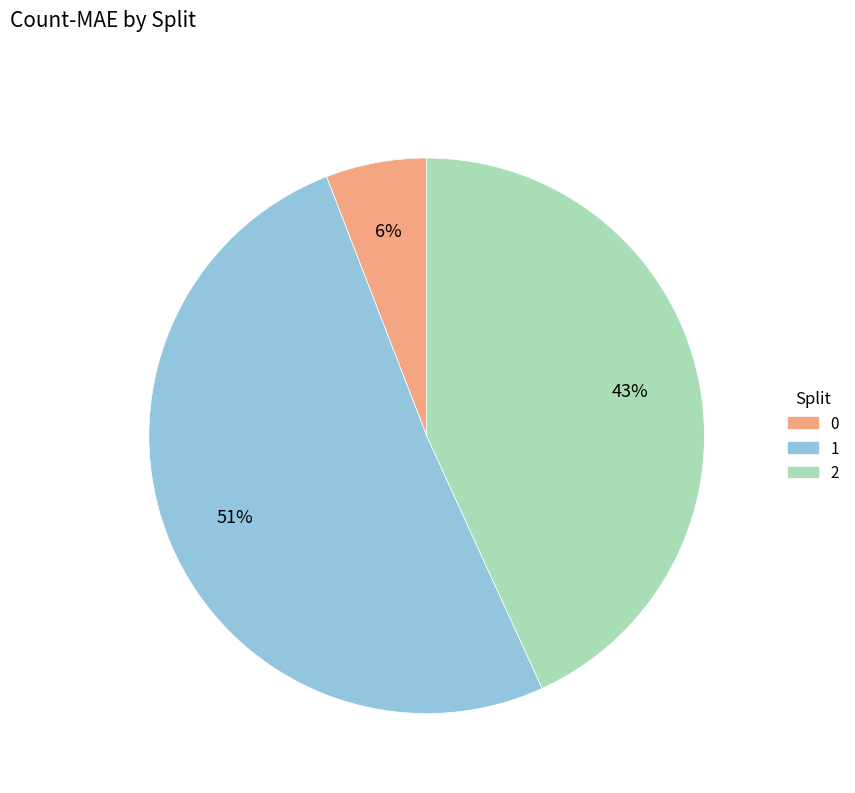

True or false: 2 accounts for 33% of the total.

False